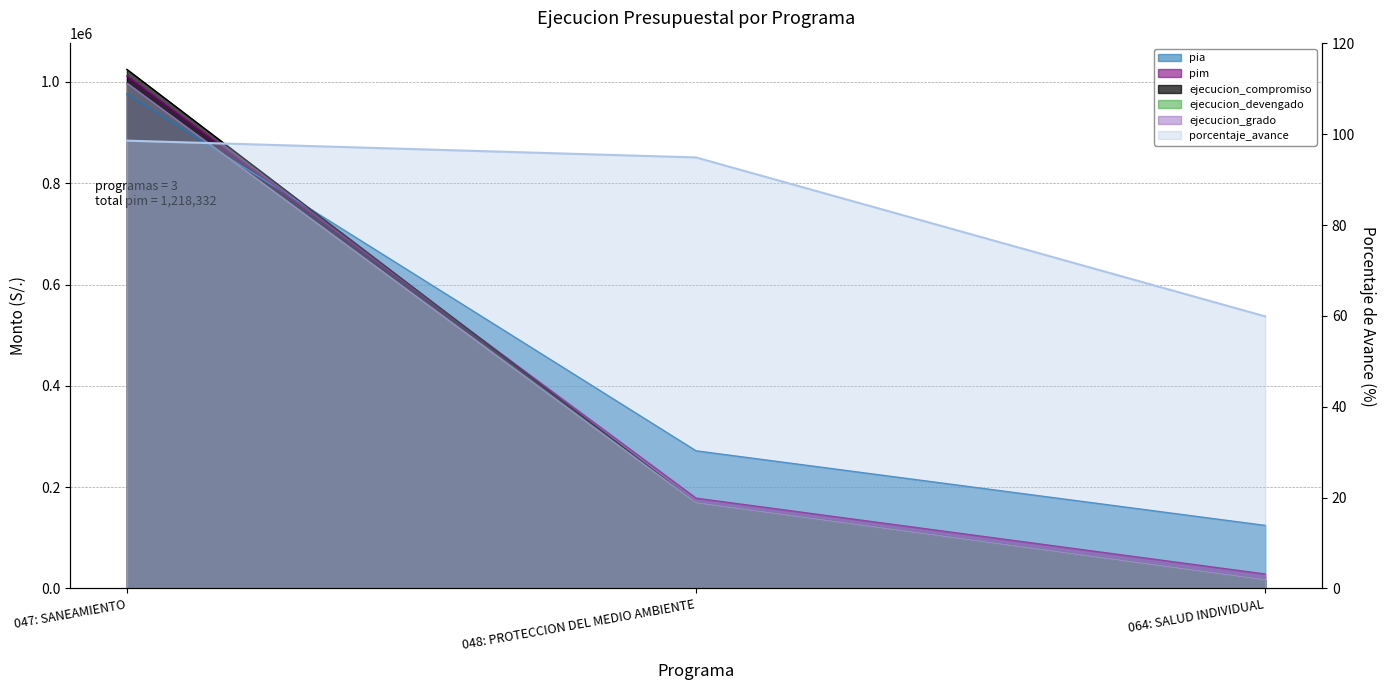

Reading right to left, list all the values displayed in this chart.

porcentaje_avance: 064: SALUD INDIVIDUAL=59.9	048: PROTECCION DEL MEDIO AMBIENTE=94.9	047: SANEAMIENTO=98.6
ejecucion_grado: 064: SALUD INDIVIDUAL=17038.0	048: PROTECCION DEL MEDIO AMBIENTE=169164.0	047: SANEAMIENTO=997589.0
ejecucion_devengado: 064: SALUD INDIVIDUAL=17038.0	048: PROTECCION DEL MEDIO AMBIENTE=169164.0	047: SANEAMIENTO=997589.0
ejecucion_compromiso: 064: SALUD INDIVIDUAL=17038.0	048: PROTECCION DEL MEDIO AMBIENTE=169164.0	047: SANEAMIENTO=1024823.0
pim: 064: SALUD INDIVIDUAL=28441.0	048: PROTECCION DEL MEDIO AMBIENTE=178229.0	047: SANEAMIENTO=1011662.0
pia: 064: SALUD INDIVIDUAL=124432.0	048: PROTECCION DEL MEDIO AMBIENTE=271715.0	047: SANEAMIENTO=976396.0